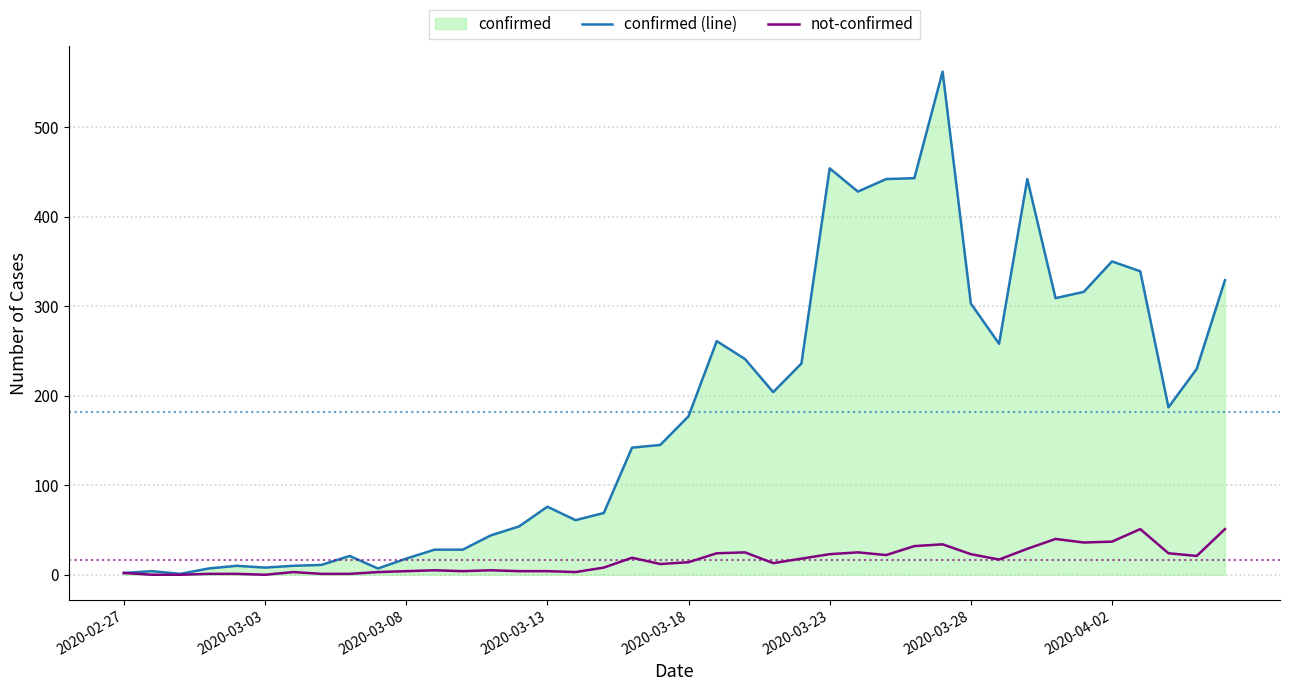

What is the minimum value for confirmed (line)?

1